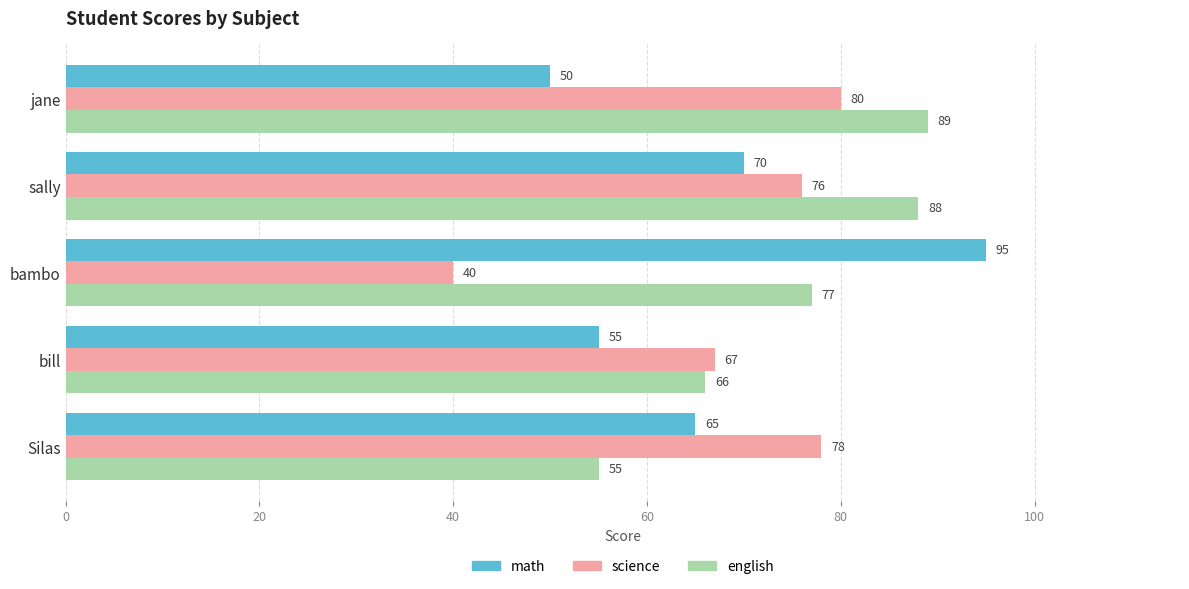

Count the number of categories in the chart.

5